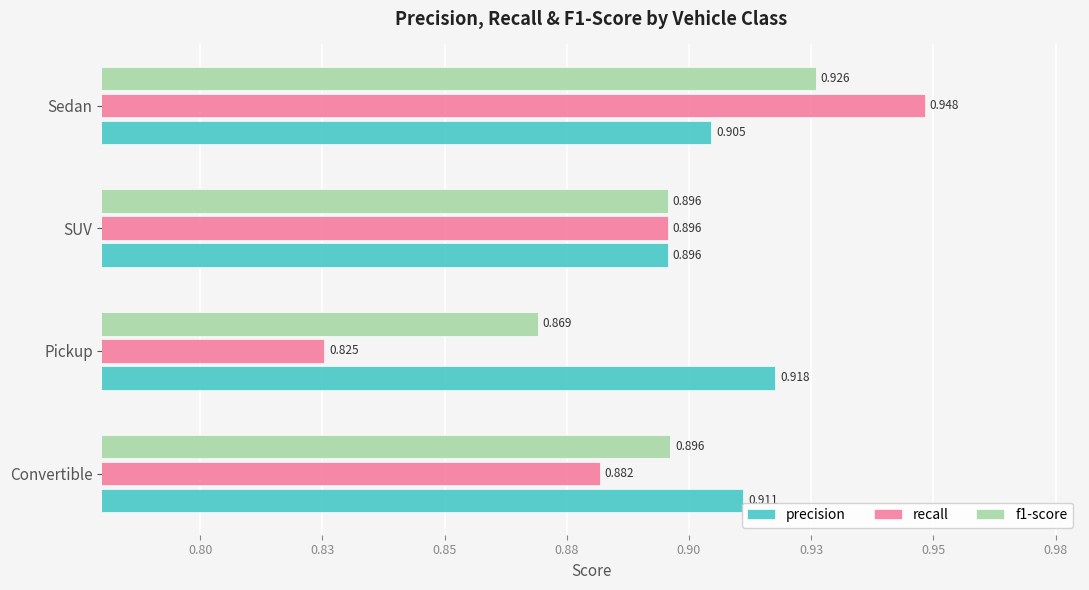

What is the value of the f1-score bar at the 2nd from the left?

0.9